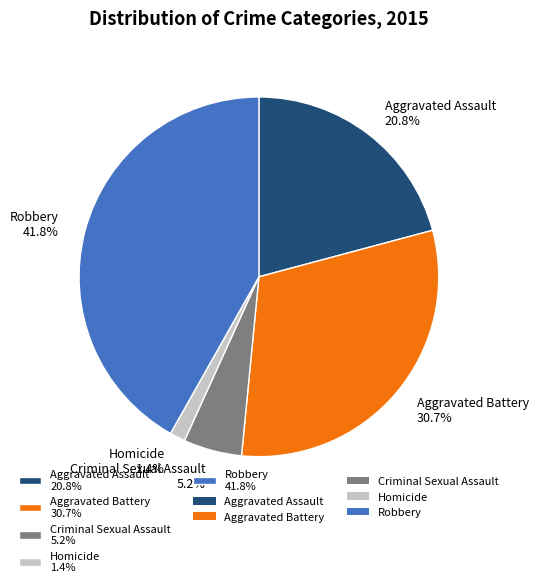

Is it true that Aggravated Assault is 35% of the pie?

False